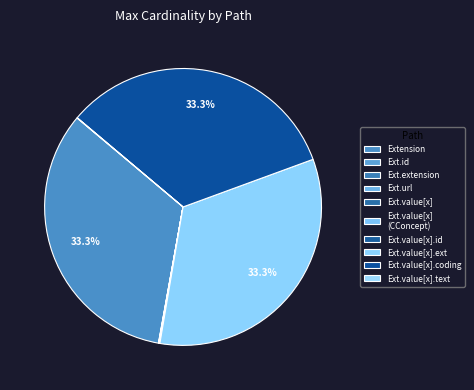

To the nearest percent, what is the average slice percentage?

10%